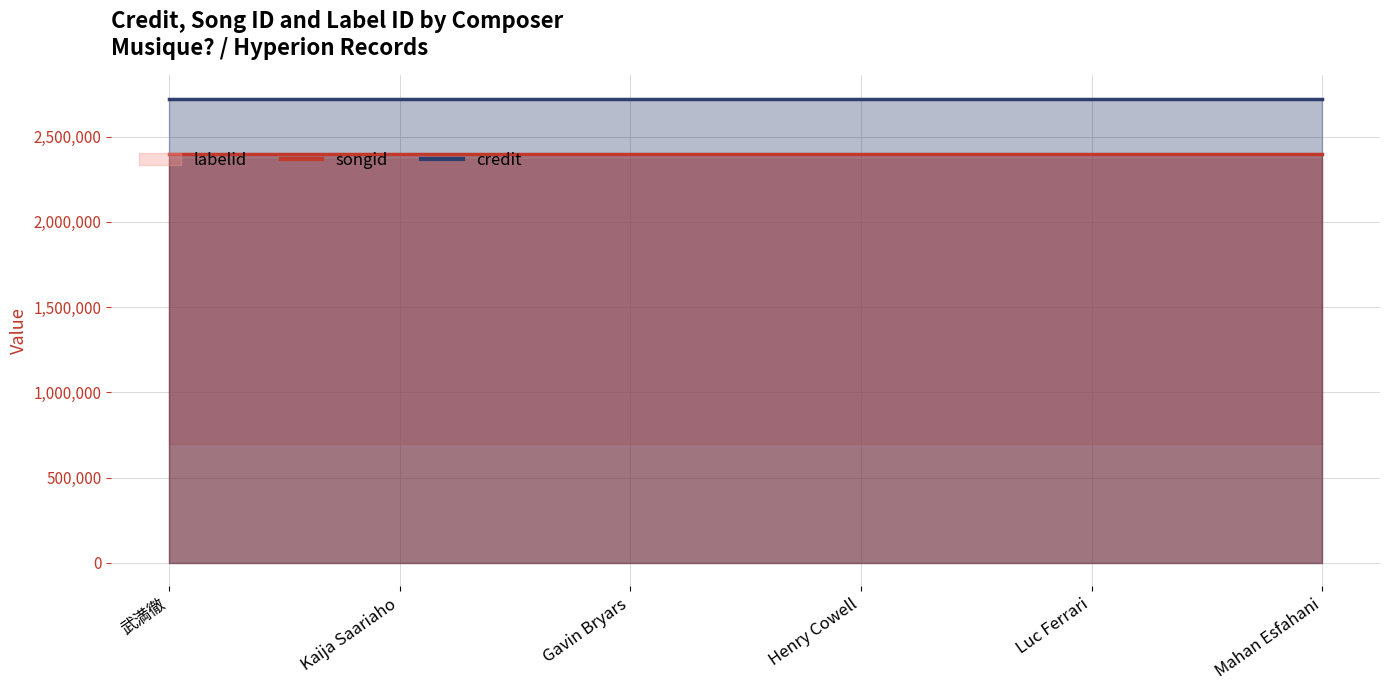

Which category has the lowest value in the credit series?

武満徹